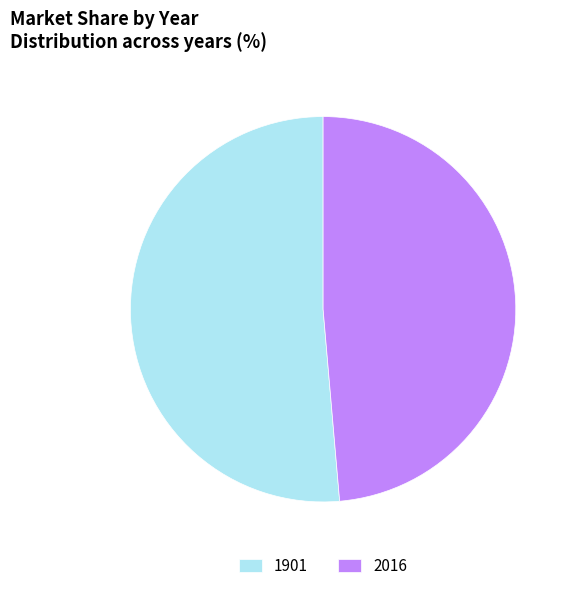

Between 2016 and 1901, which is larger?

1901